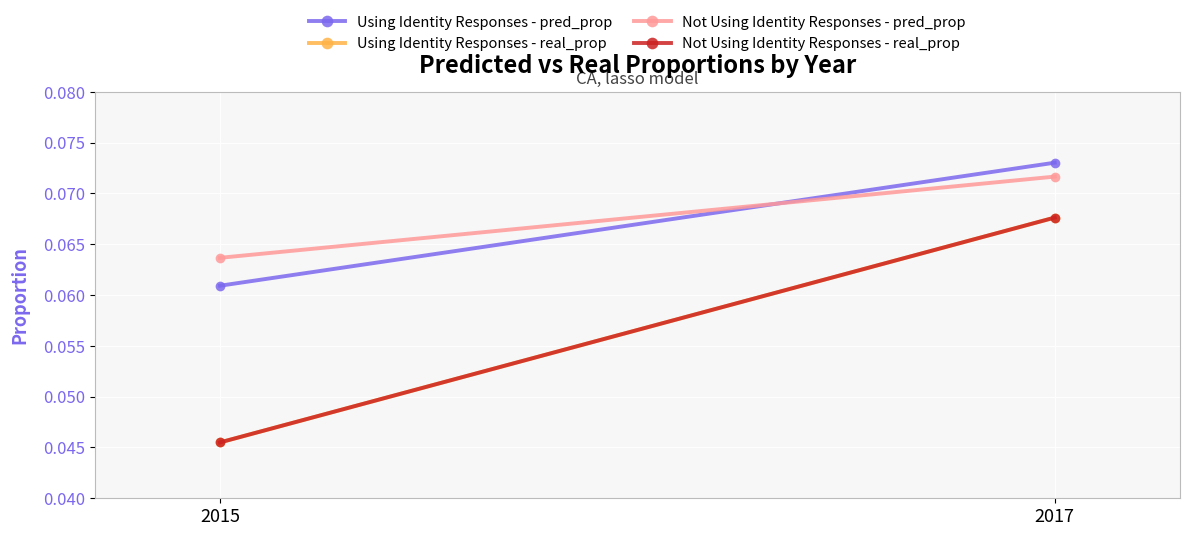

Reading left to right, transcribe all the data shown in this chart.

Using Identity Responses - pred_prop: 2015=0.1	2017=0.1
Using Identity Responses - real_prop: 2015=0.0	2017=0.1
Not Using Identity Responses - pred_prop: 2015=0.1	2017=0.1
Not Using Identity Responses - real_prop: 2015=0.0	2017=0.1